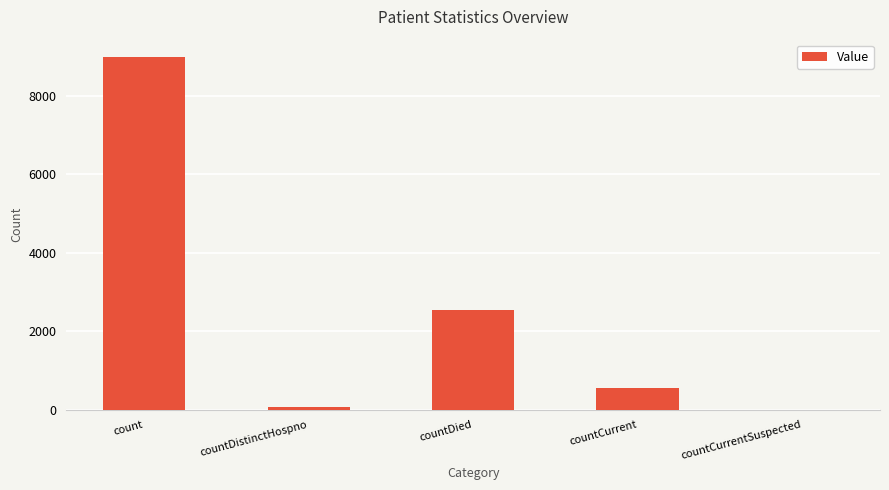

Where is the data nearest to the value 4489?

countDied